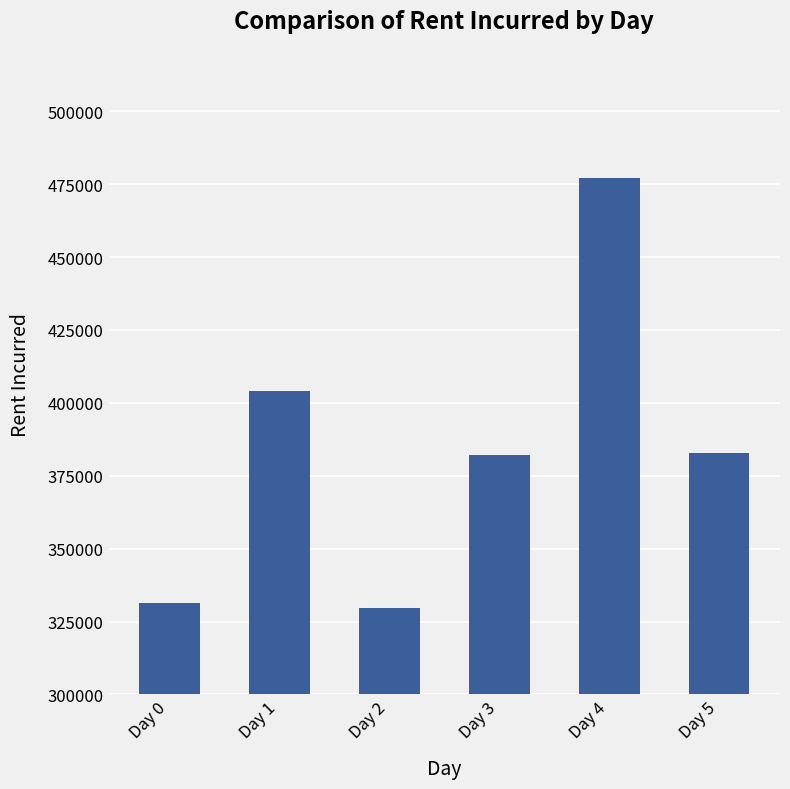

At which label is the value closest to 403274?

Day 1